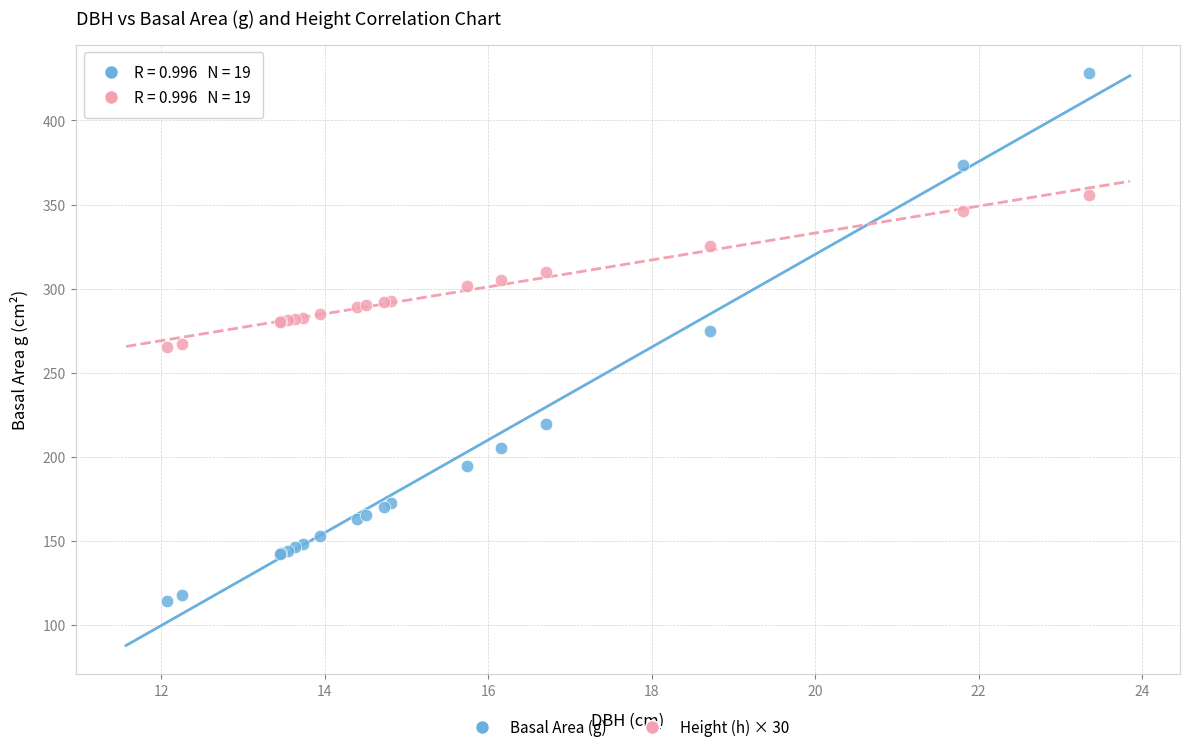

Which series reaches the minimum Y coordinate?

Basal Area (g)